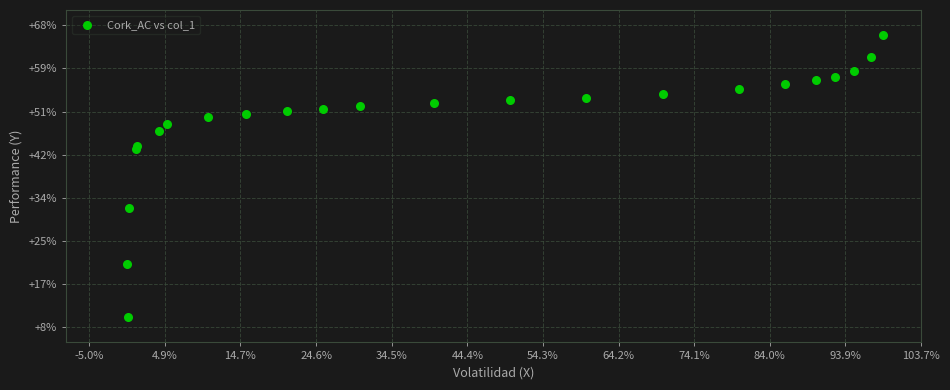

What is the range of X values (max minus min)?

1.0